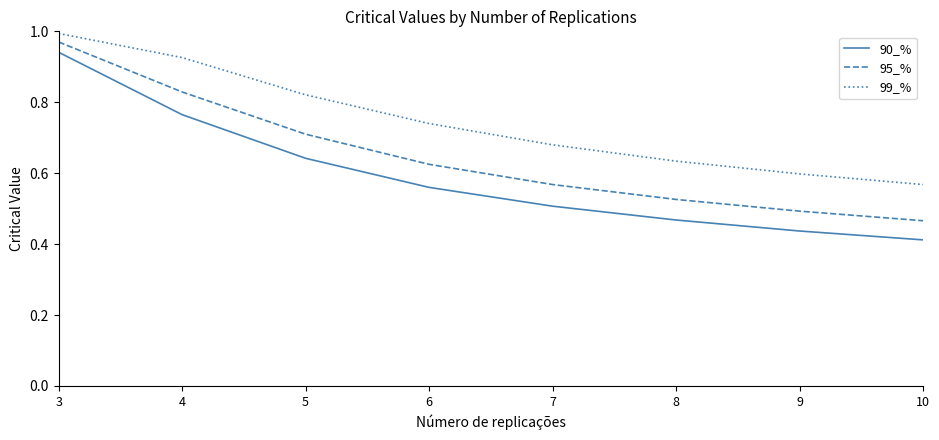

Between 3 and 6, which series saw the biggest shift?

90_%